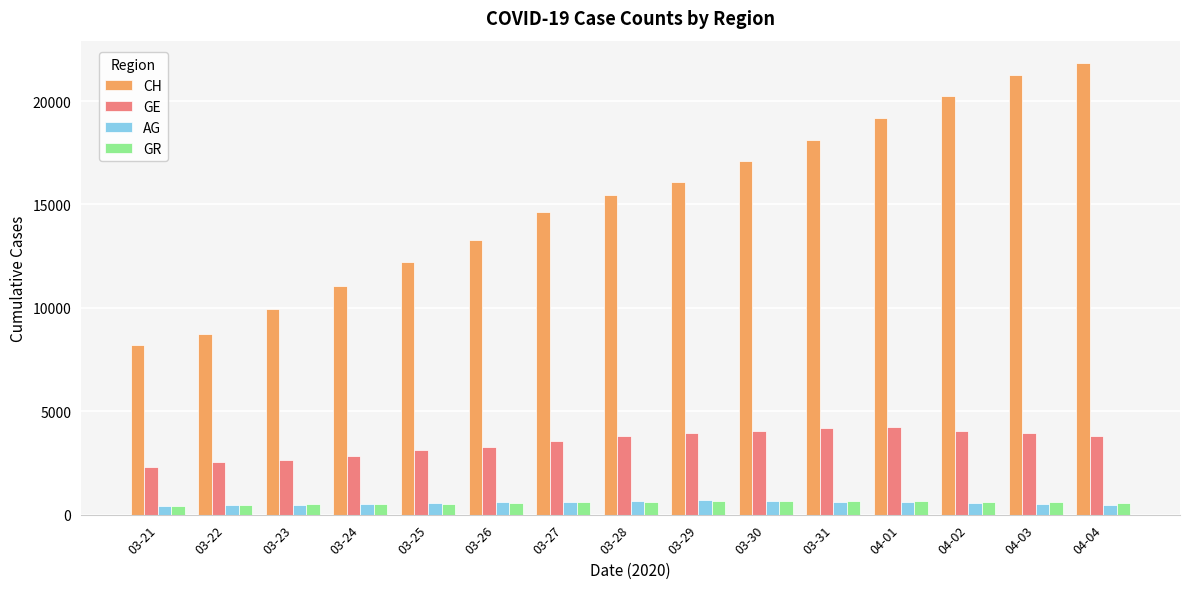

What is the total value across all series at 04-04?

26679